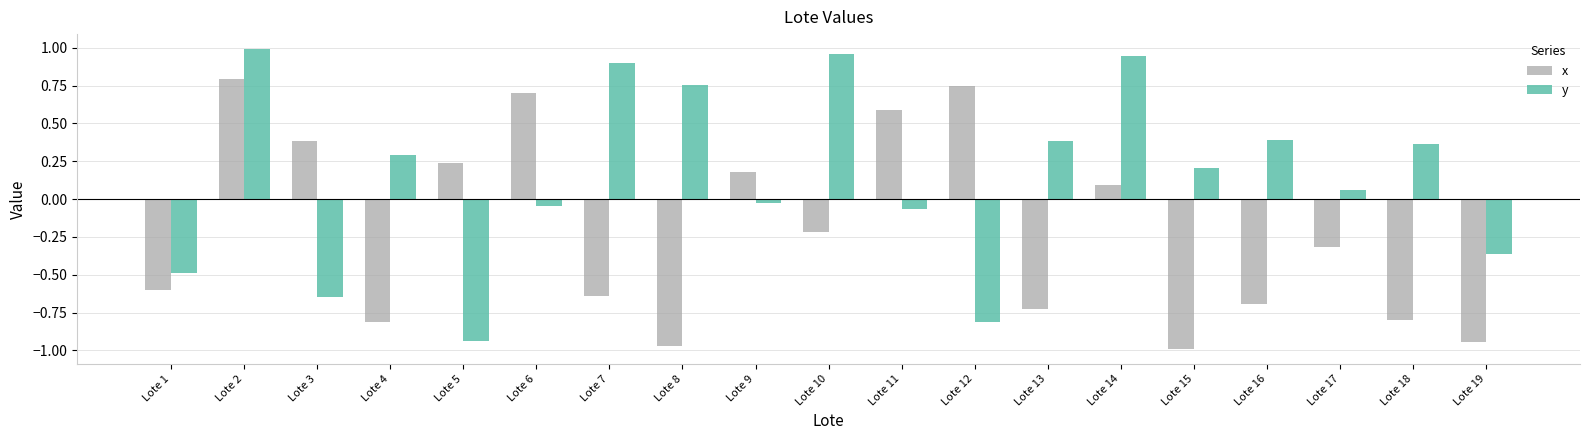

Rank the series by their average value, from lowest to highest.

x, y